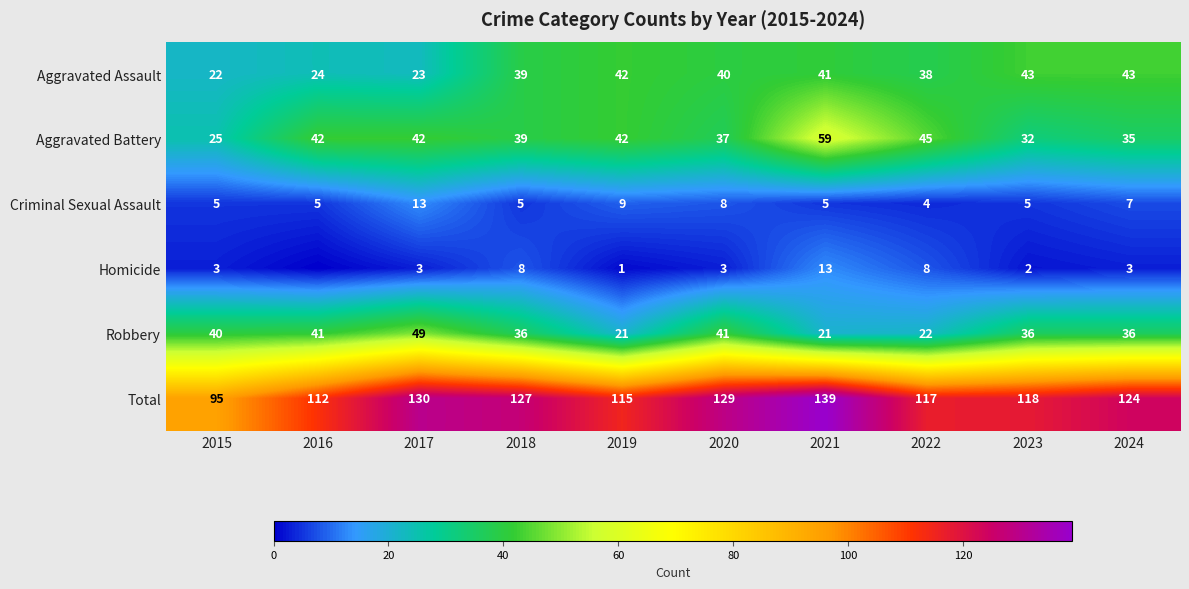

The value of Criminal Sexual Assault at 2021 is 2. True or false?

False